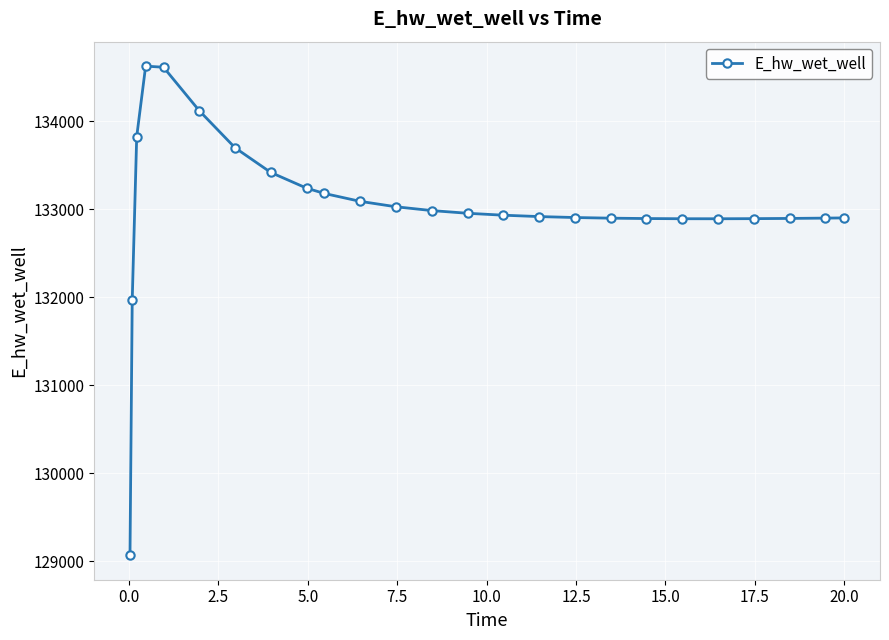

What is the average value?

133031.4